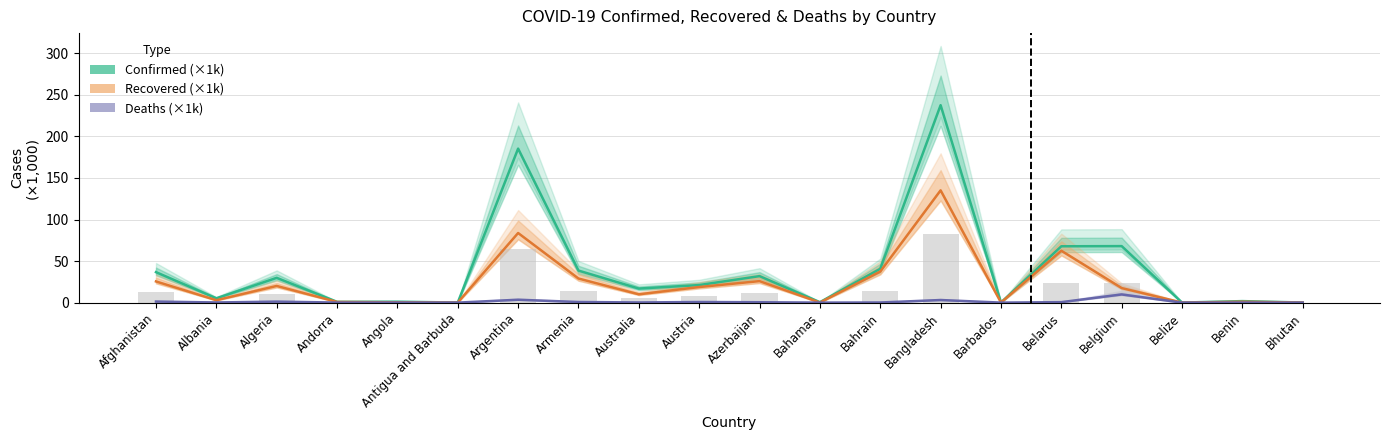

The Recovered (×1k) series shows 0.1 at Bhutan. True or false?

False